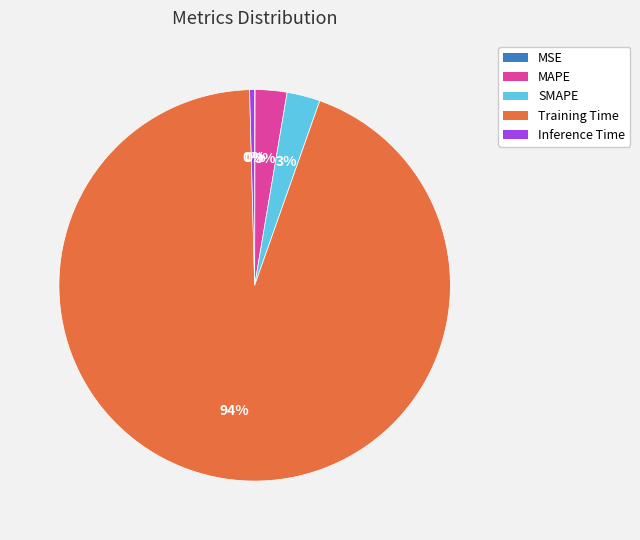

What percentage is the MAPE slice, to the nearest percent?

3%